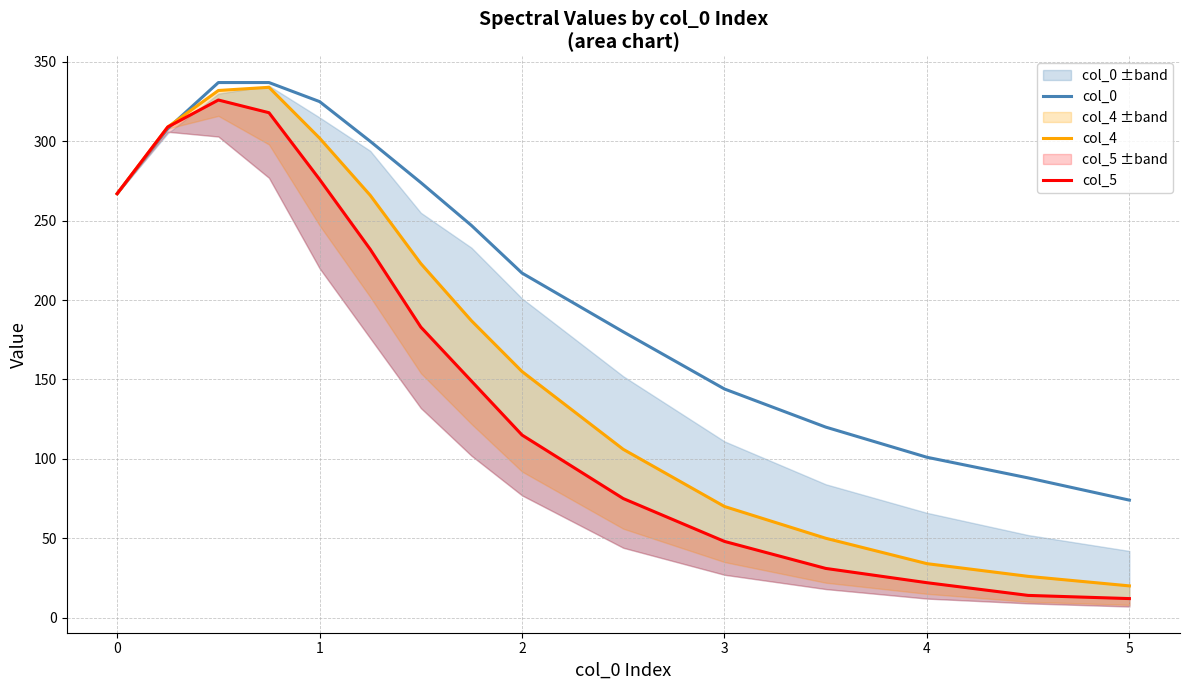

What is the value of the col_5 point at the 14th from the left?

14